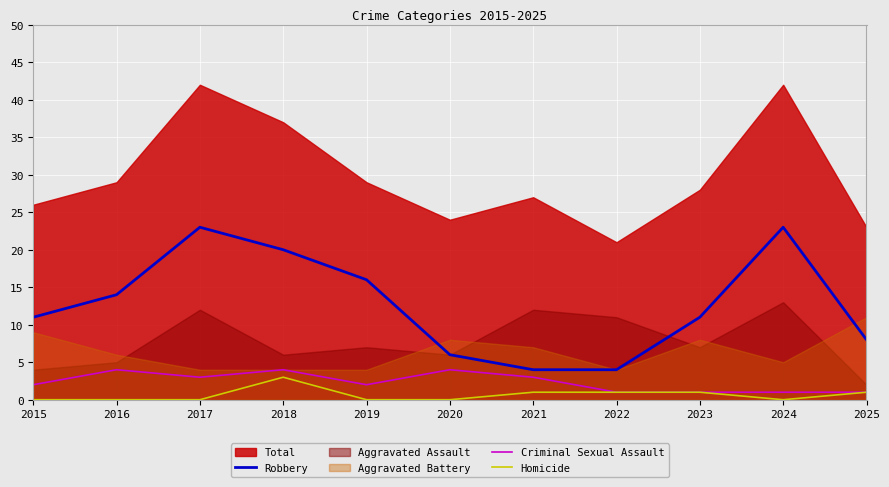

The Robbery series shows 24 at 2019. True or false?

False